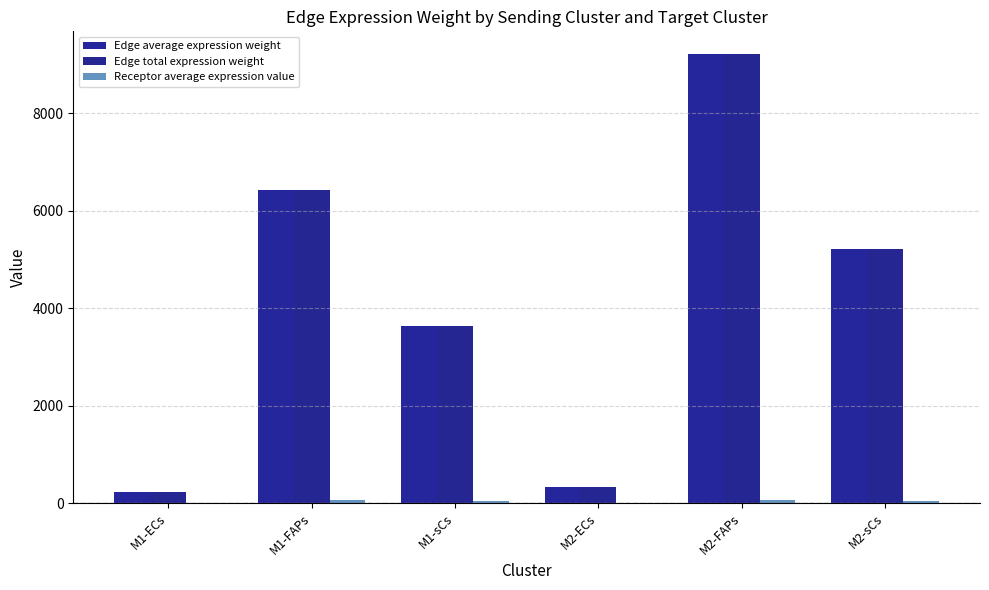

What is the label of the 2nd bar from the right?

M2-FAPs